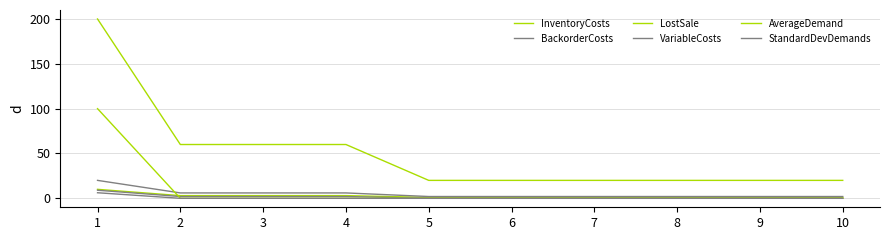

The value of VariableCosts at 6 is 0.0. True or false?

True